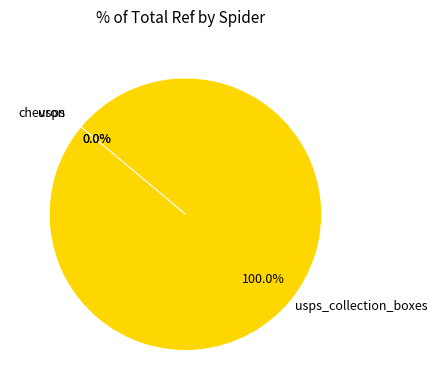

Does any single category account for the majority?

Yes